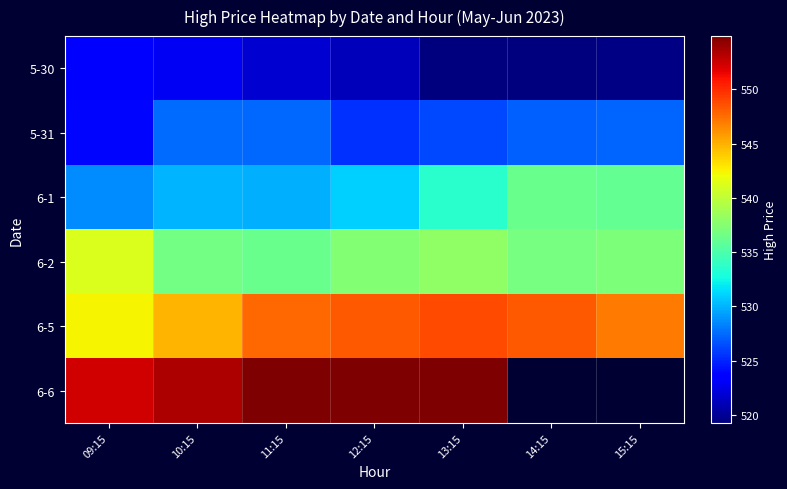

Where is 5-31 nearest to the value 525?

12:15